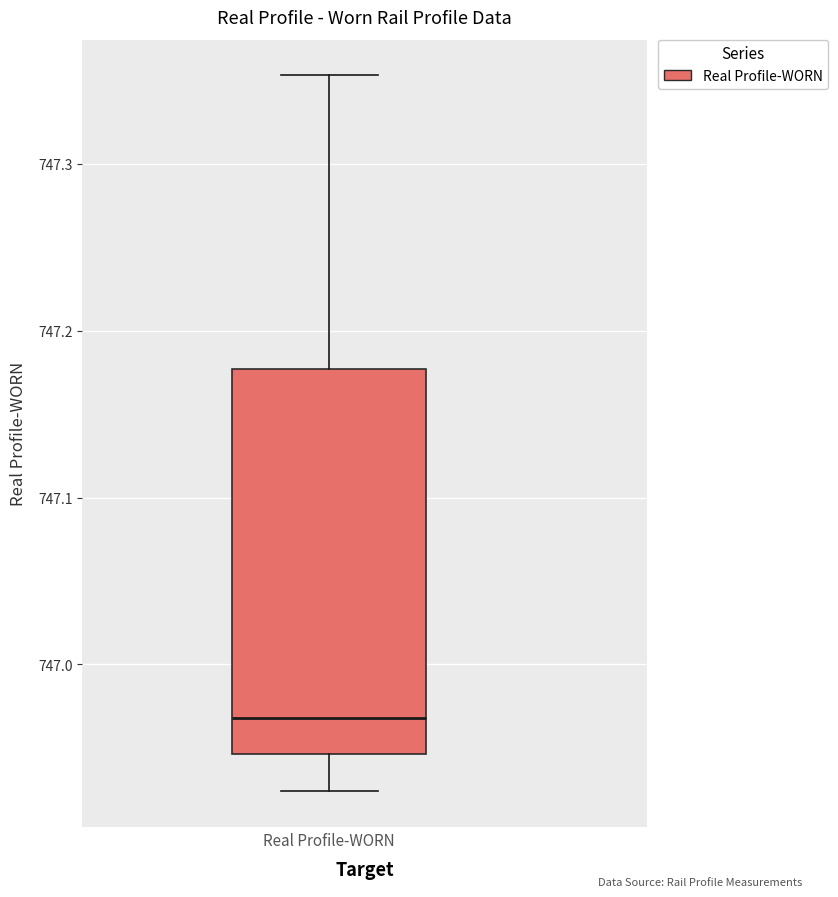

Read this box plot against the y-axis: the position of the median line, the range covered by the box, and the ends of both whiskers. The values are not printed on the chart, so give them approximately, as read against the axis.

median 746.97, box 746.95 to 747.18, whiskers 746.92 to 747.35